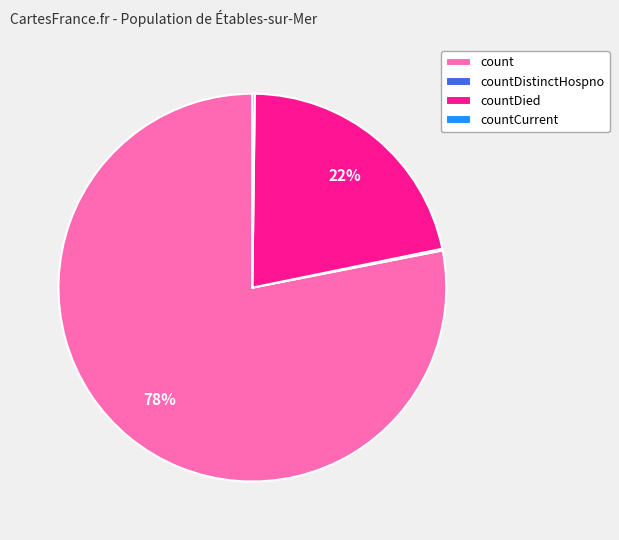

Which category has the biggest portion of the pie?

count